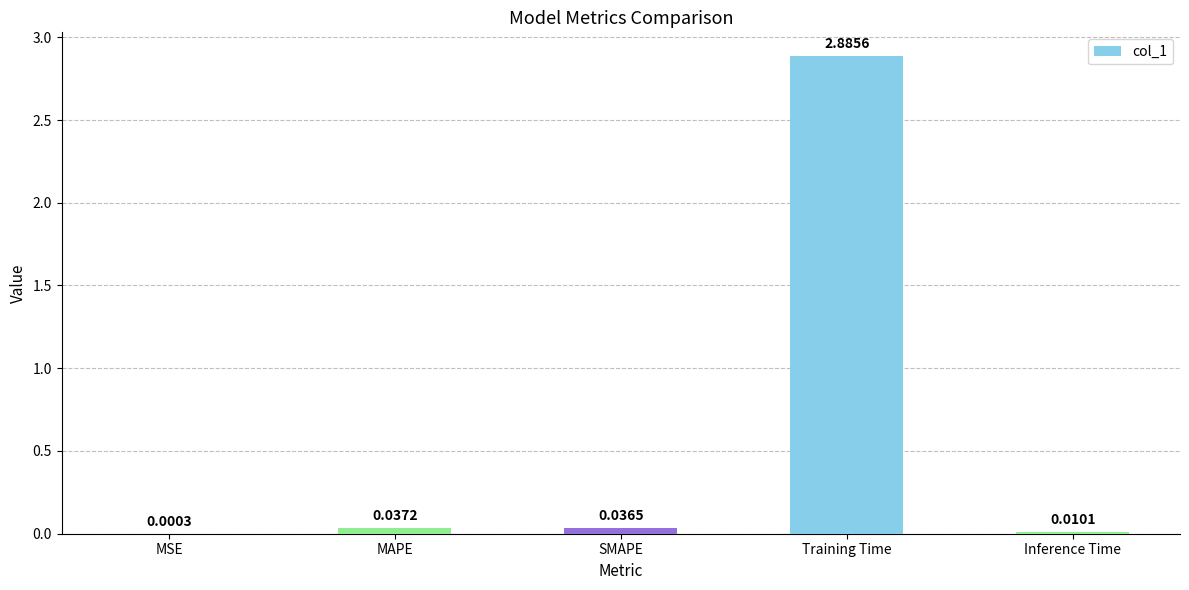

What is the sum of the values at MSE and Training Time?

2.9